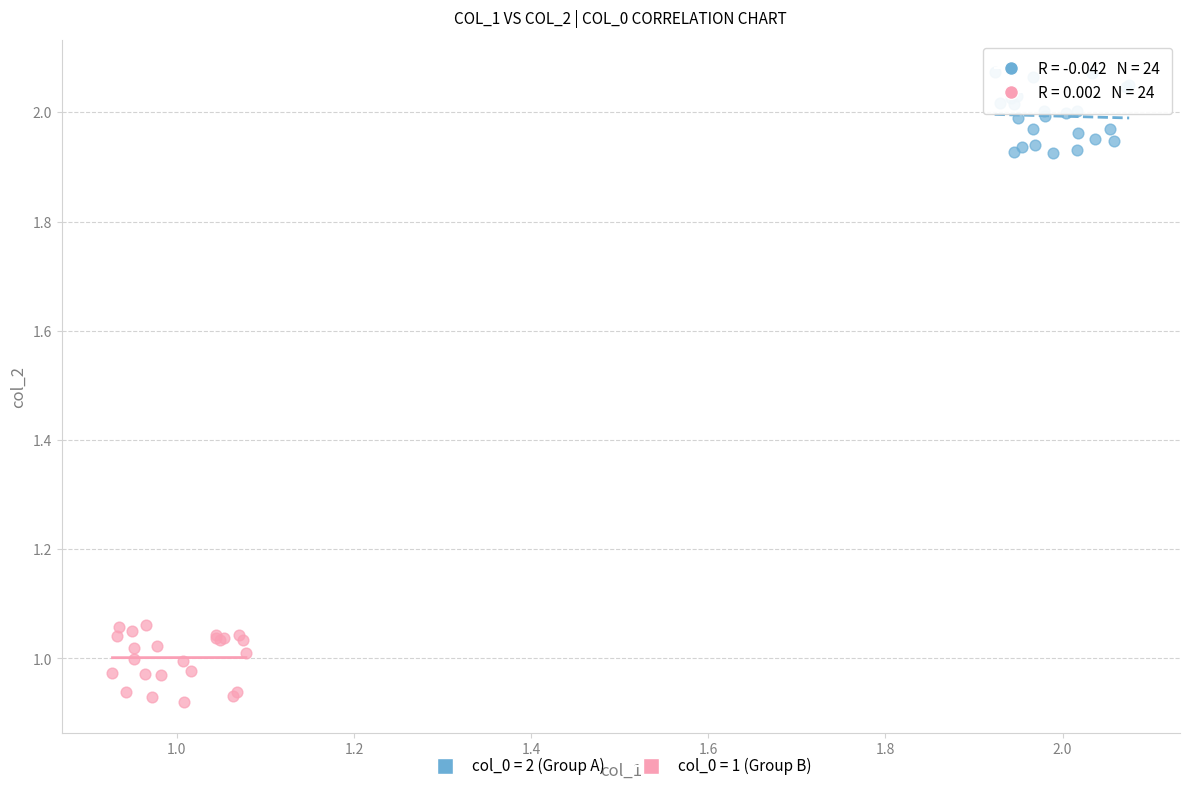

Which series reaches the minimum Y coordinate?

col_0 = 1 (Group B)